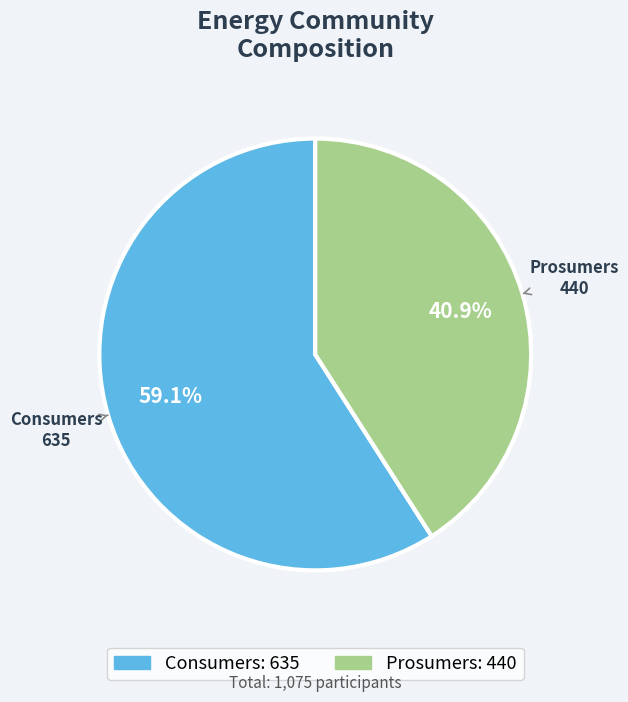

What percentage is the Prosumers slice, to the nearest percent?

41%